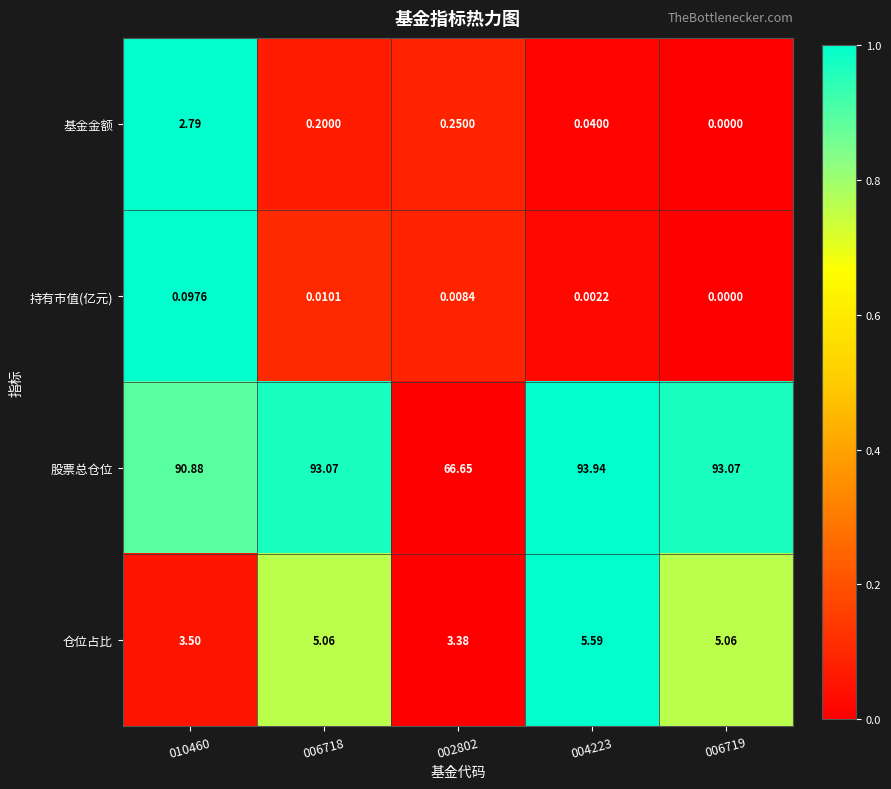

Is the value of 持有市值(亿元) at 006719 greater than the value of 股票总仓位 at 006719?

No